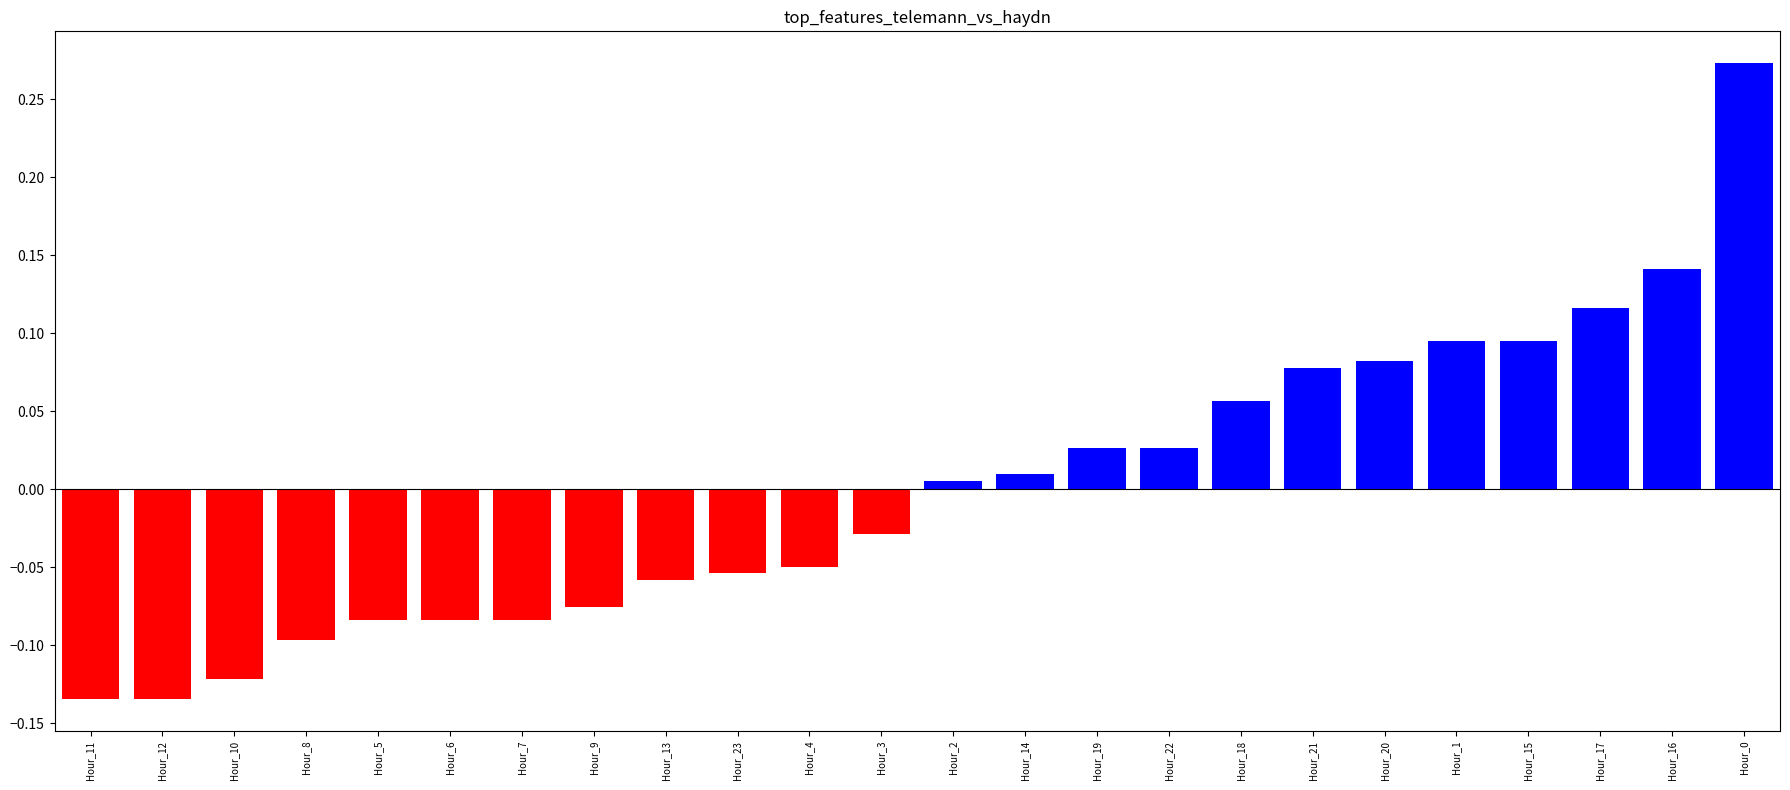

What position from the left is Hour_4?

11